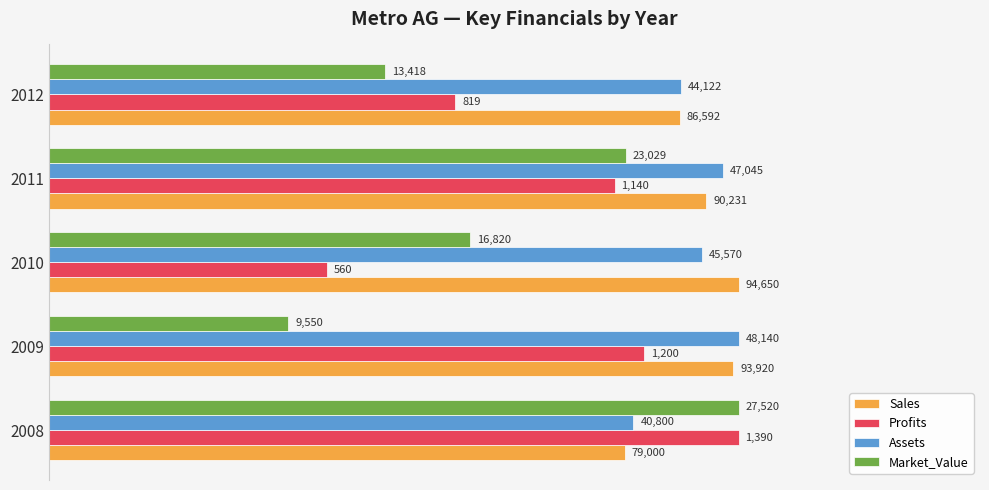

Which series has the largest range (max minus min)?

Market_Value